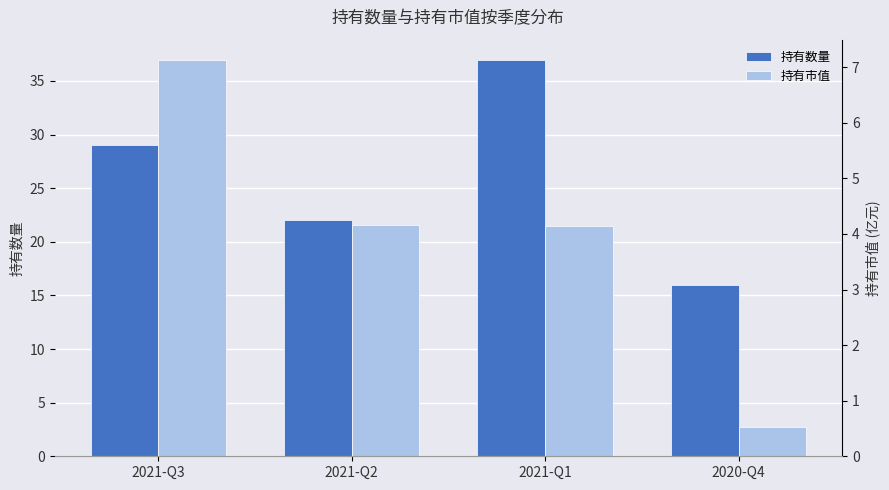

How many bars are there in total?

8